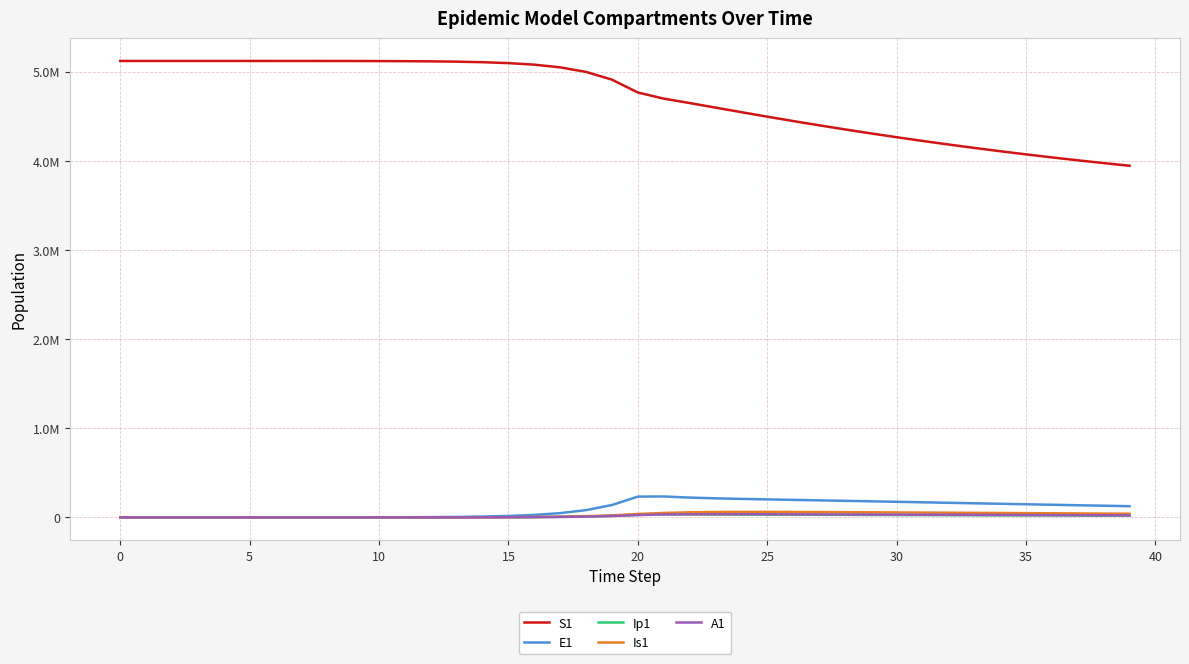

What is the label of the 34th point from the left?

33